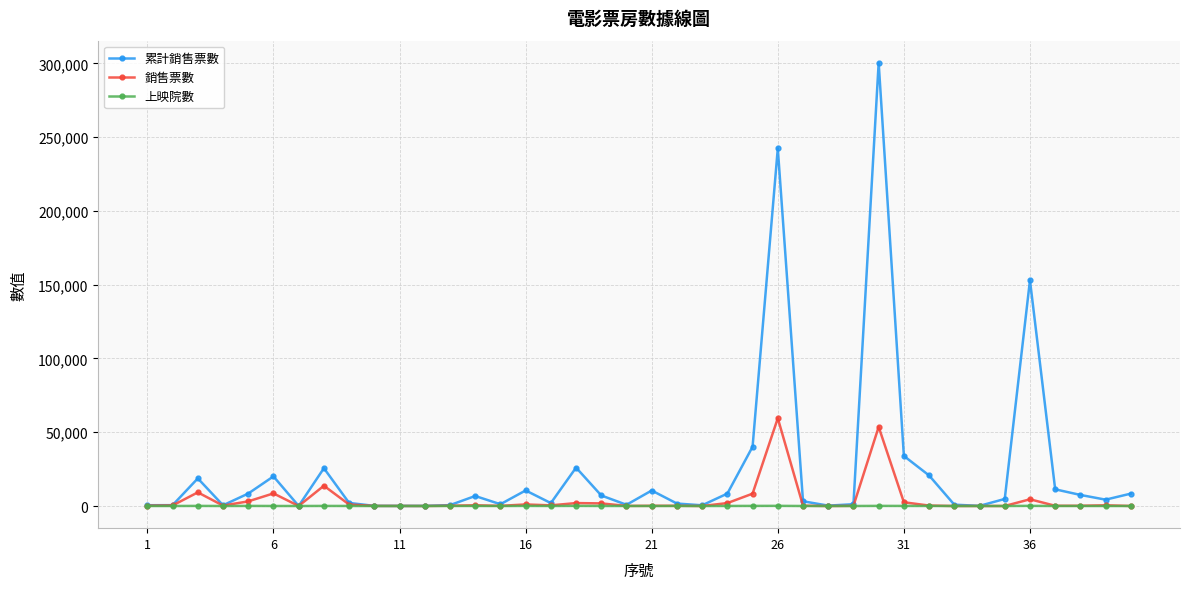

Rank the series by their maximum value, from highest to lowest.

累計銷售票數, 銷售票數, 上映院數